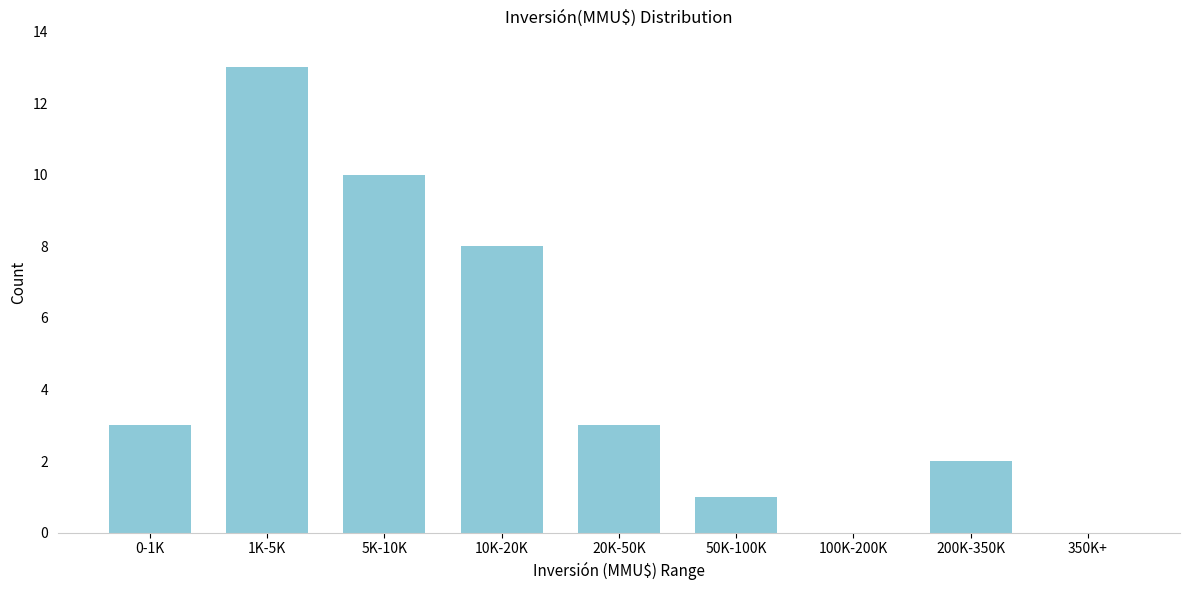

Reading right to left, what are all the values shown in this chart?

350K+=0	200K-350K=2	100K-200K=0	50K-100K=1	20K-50K=3	10K-20K=8	5K-10K=10	1K-5K=13	0-1K=3